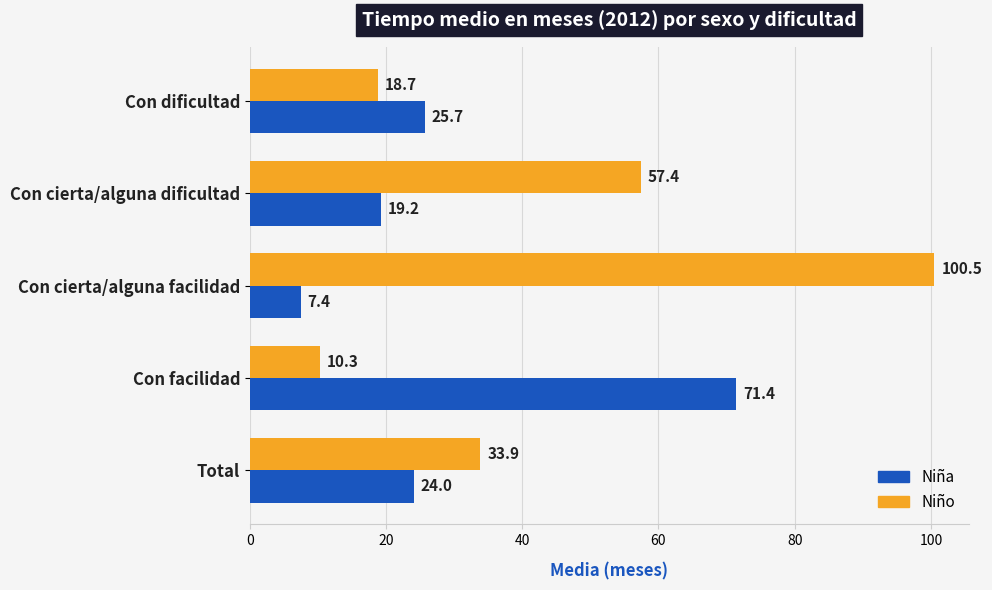

What is the average value of the Niña series?

29.6